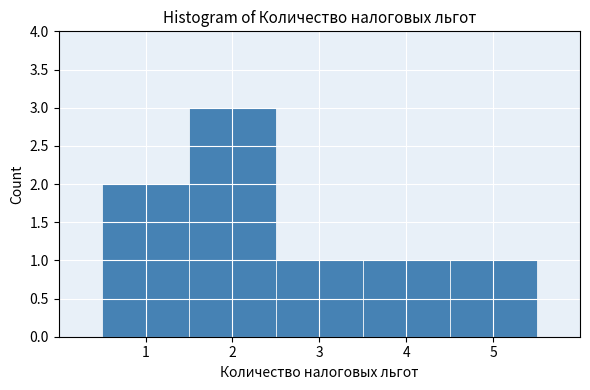

Reading left to right, list every bar in this chart as the range it spans on the x-axis followed by its height. The values are not printed on the chart, so give them approximately, as read against the axis.

0.5 to 1.5: 2
1.5 to 2.5: 3
2.5 to 3.5: 1
3.5 to 4.5: 1
4.5 to 5.5: 1